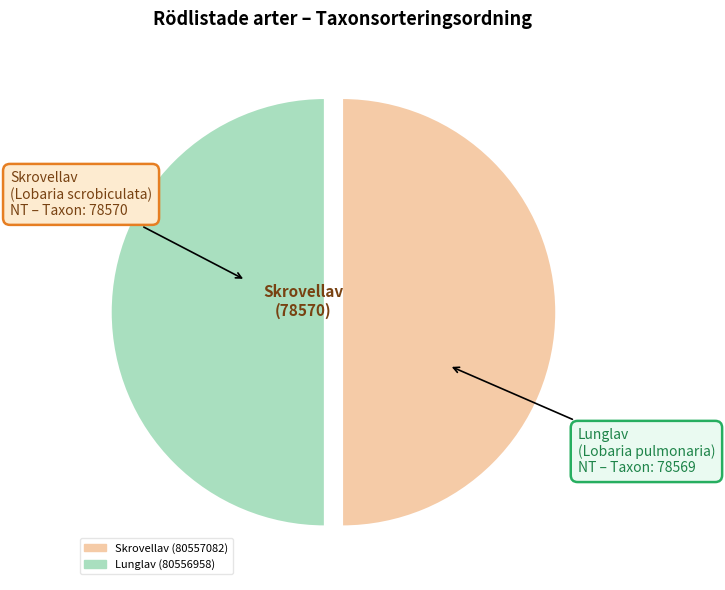

Approximately how many times larger is the value at Skrovellav (80557082) compared to Lunglav (80556958)?

1.0